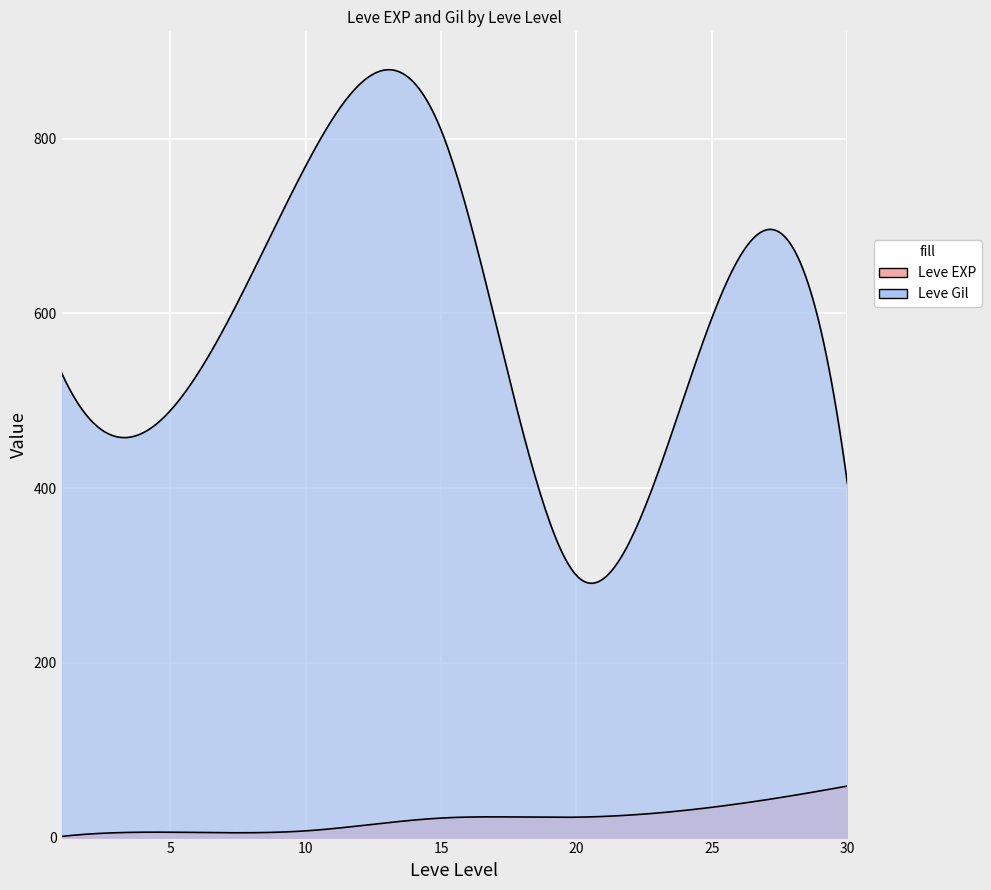

The Leve Gil series shows 1320 at 25. True or false?

False